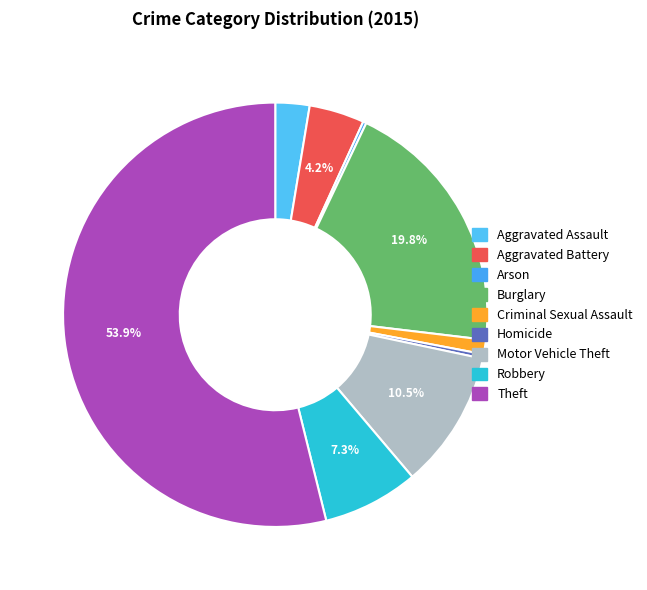

Rank the categories by value from highest to lowest.

Theft, Burglary, Motor Vehicle Theft, Robbery, Aggravated Battery, Aggravated Assault, Criminal Sexual Assault, Homicide, Arson